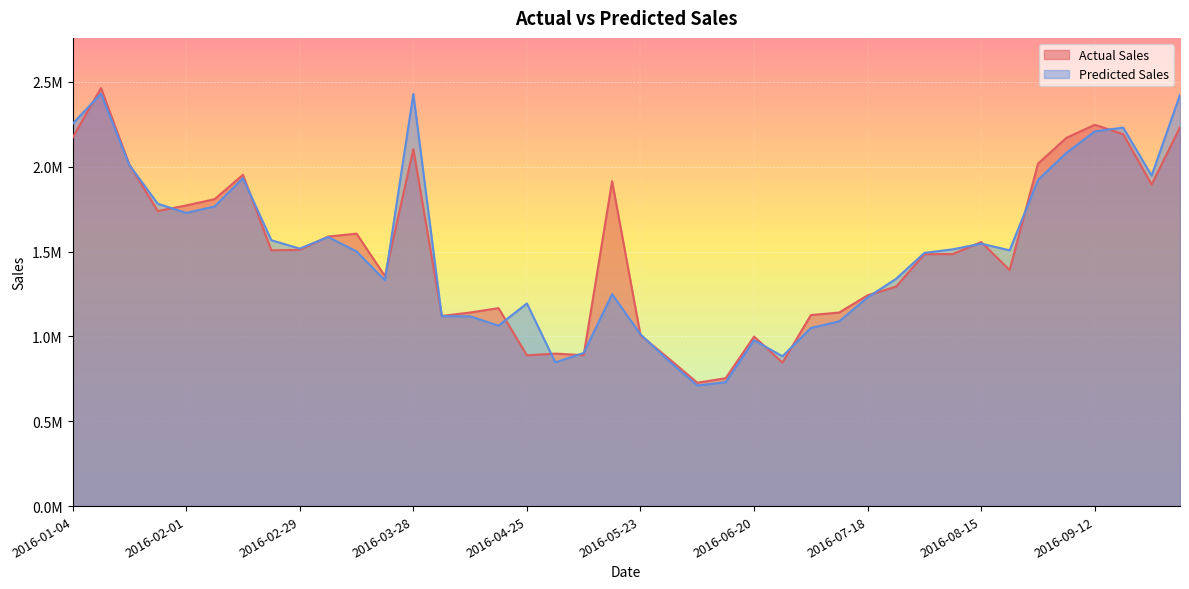

True or false: Actual Sales has more than 1 interior local peaks.

True